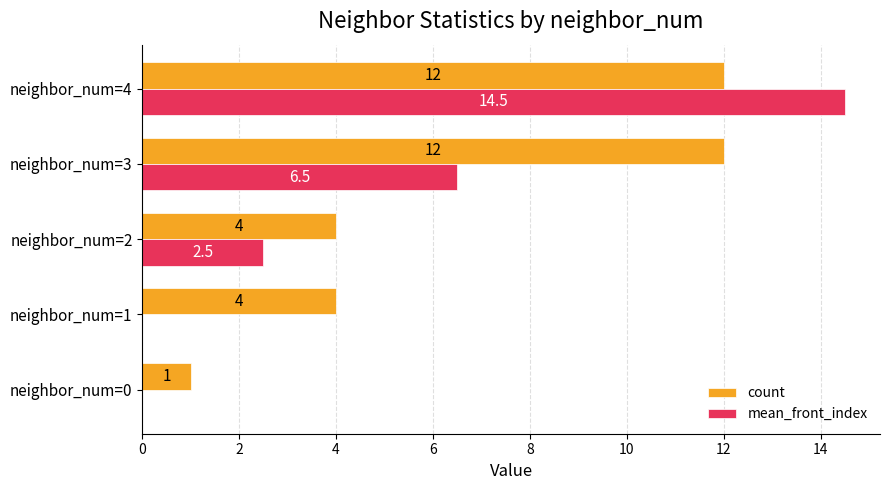

What is the sum of all count values?

33.0